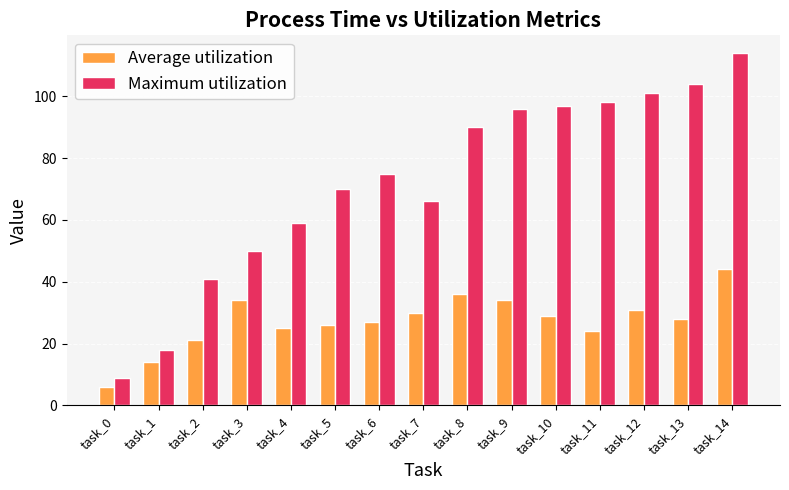

What are all the series names shown in the legend?

Average utilization, Maximum utilization